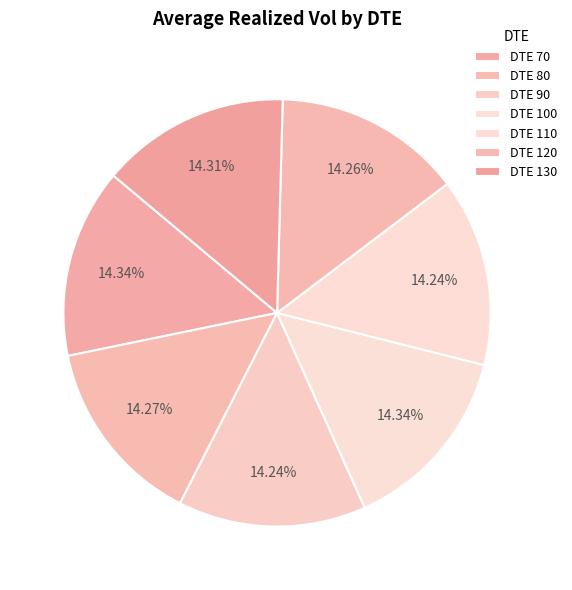

Count the number of slices in the pie.

7